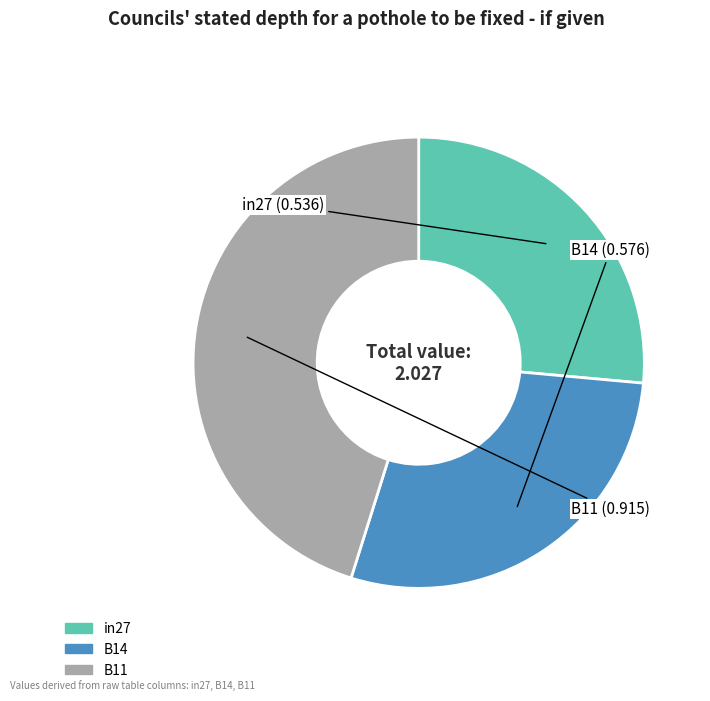

Is in27 the majority of the pie?

No